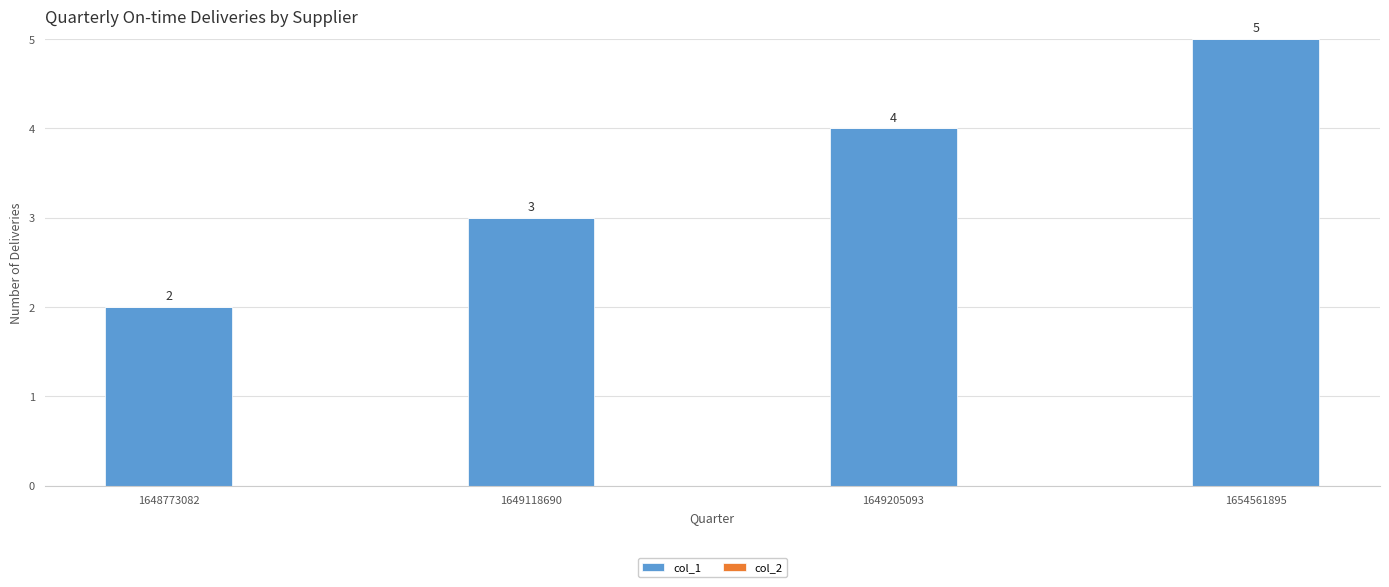

How many categories are shown in the chart?

4